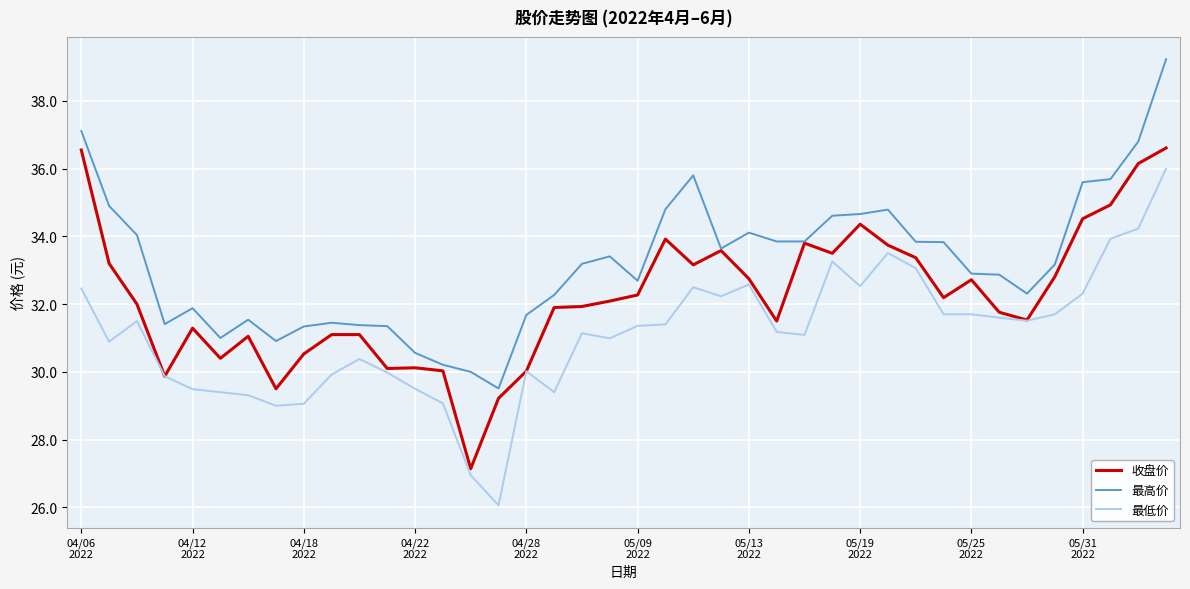

True or false: 最低价 and 最高价 intersect in this chart.

False